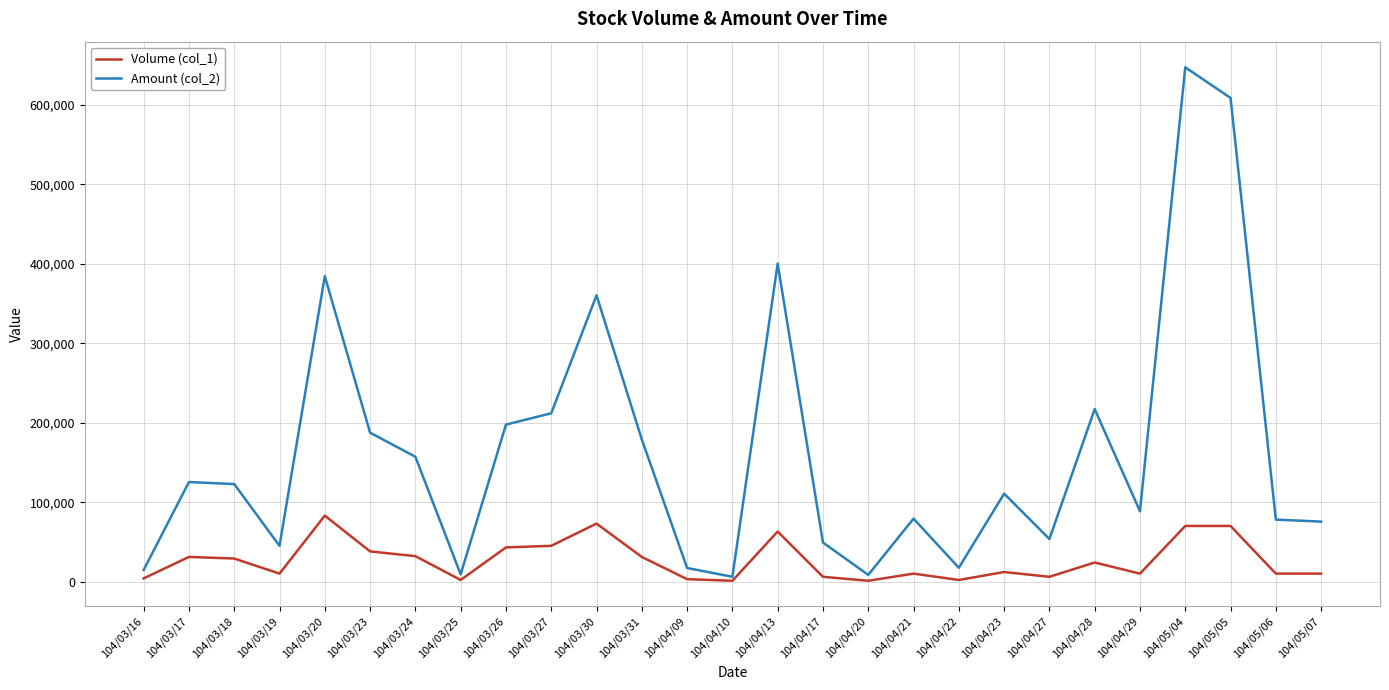

At which label does Amount (col_2) reach its peak?

104/05/04